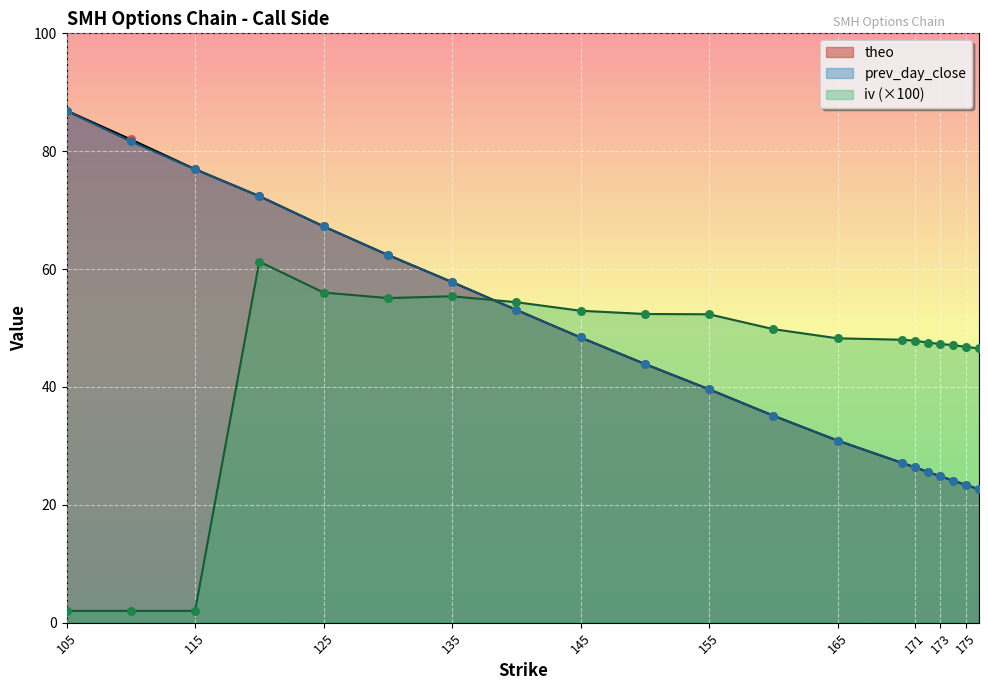

What is the total value across all series at 105?

175.7